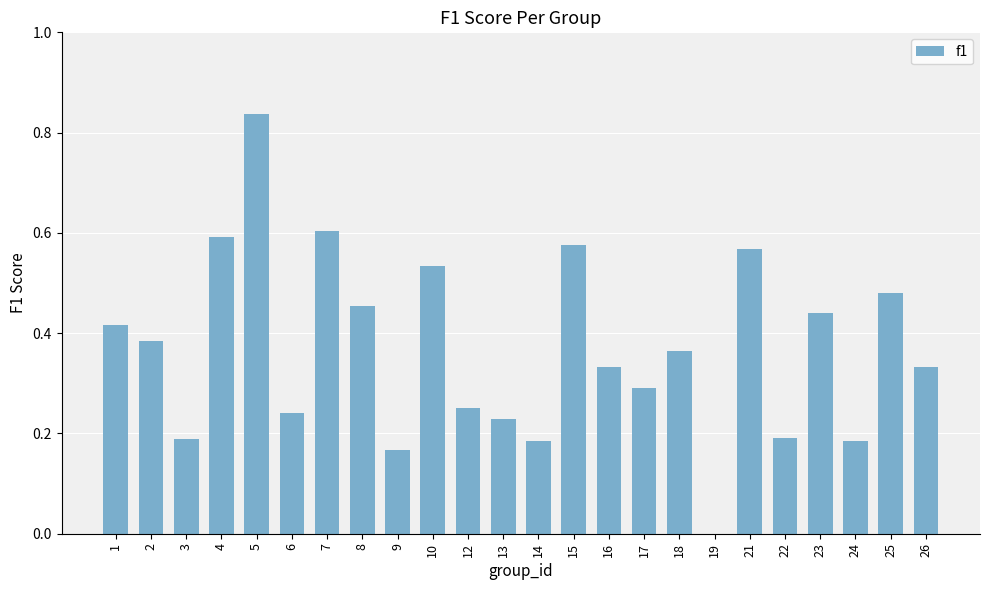

How many values are between 0 and 1?

24